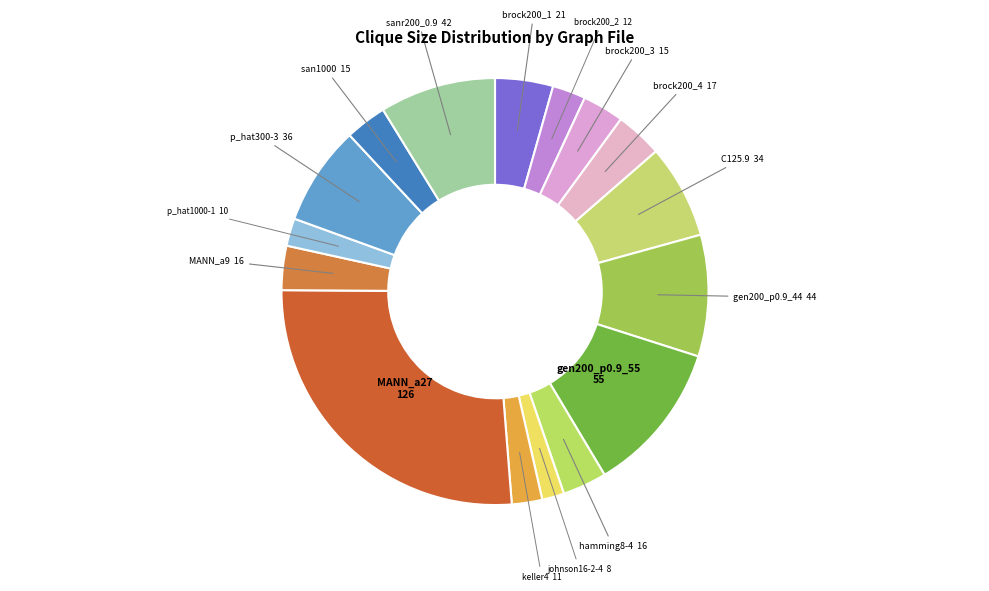

The MANN_a27 slice represents 13% of the pie. True or false?

False